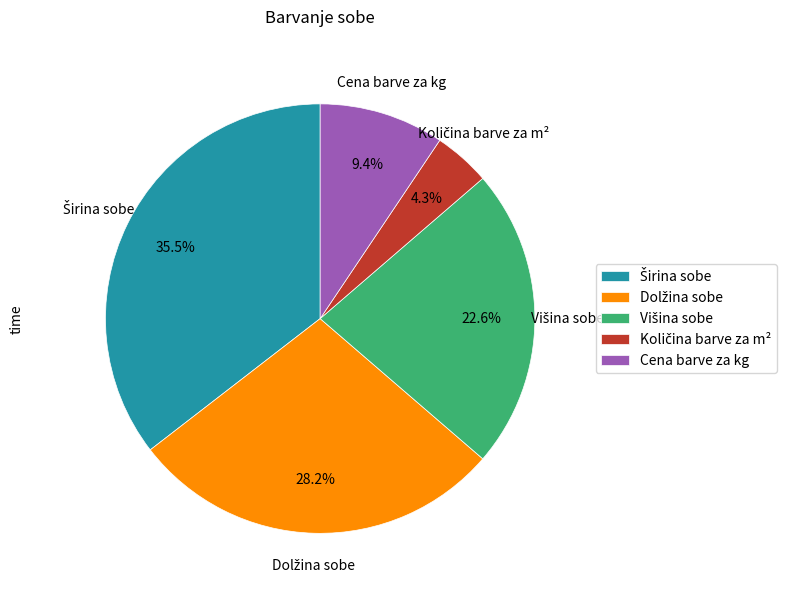

Is there any slice that represents more than half of the pie?

No